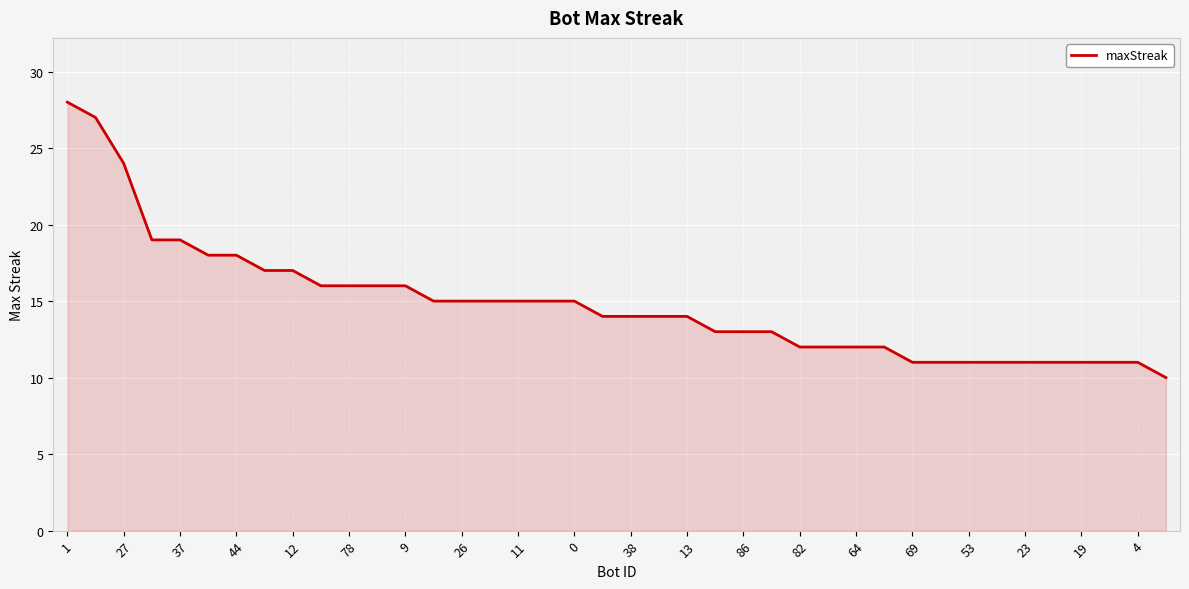

What is the smallest value displayed?

10